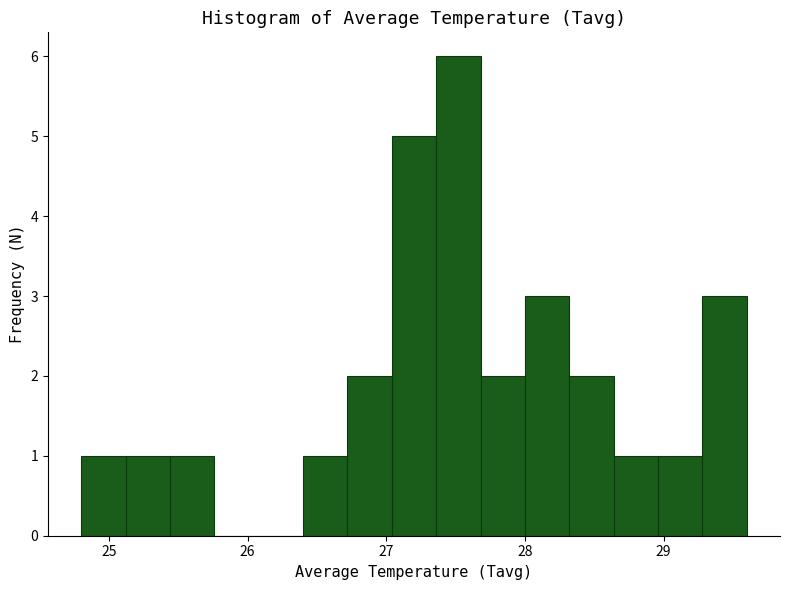

Read against the x-axis, roughly where is the centre of the tallest bar?

27.5